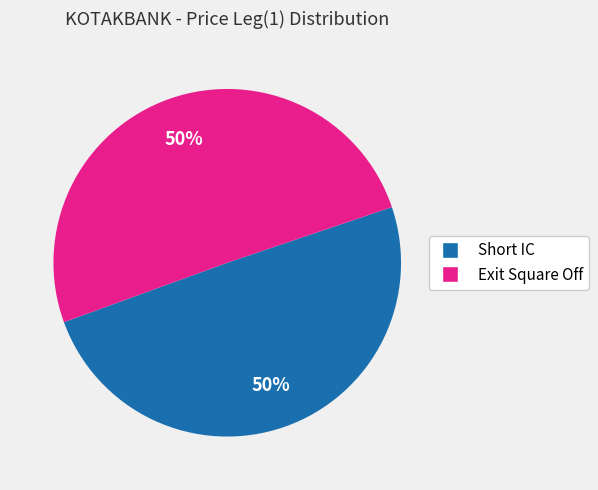

What is the ratio of the value at Exit Square Off to the value at Short IC?

1.0